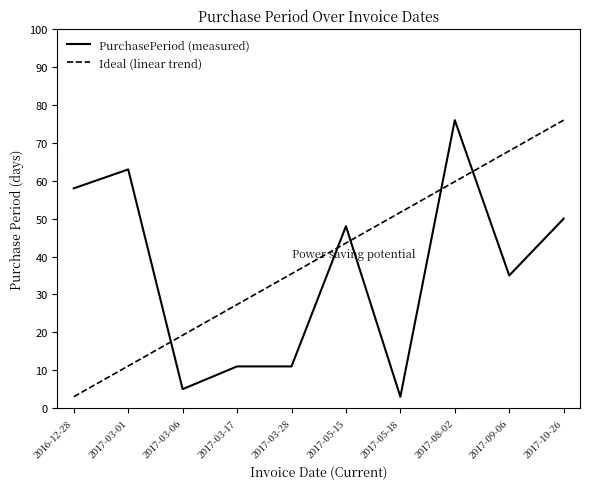

What is the spread (max minus min) of values at 2017-03-17?

16.3